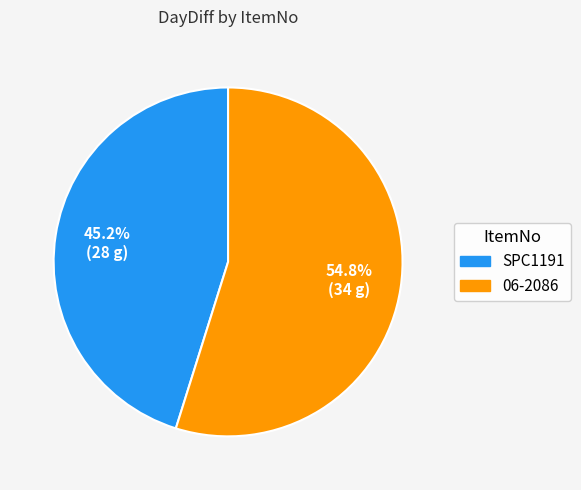

To the nearest percent, what is the combined percentage of SPC1191 and 06-2086?

100%